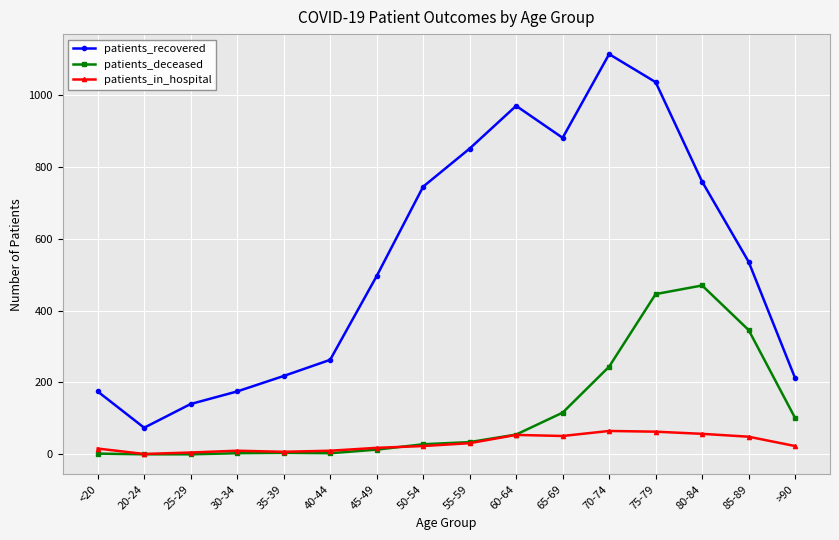

Rank the series by their maximum value, from lowest to highest.

patients_in_hospital, patients_deceased, patients_recovered